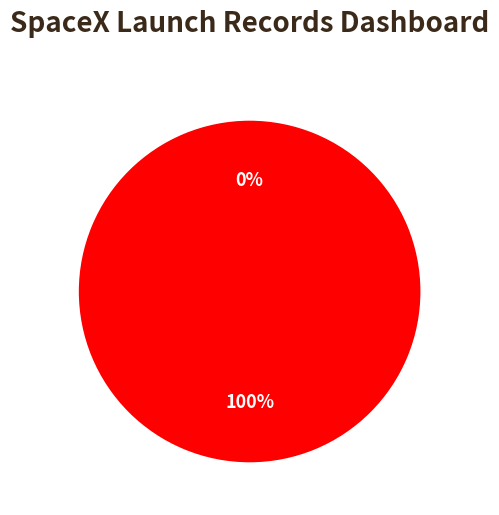

To the nearest percent, what percentage of the pie is 1661189181?

100%